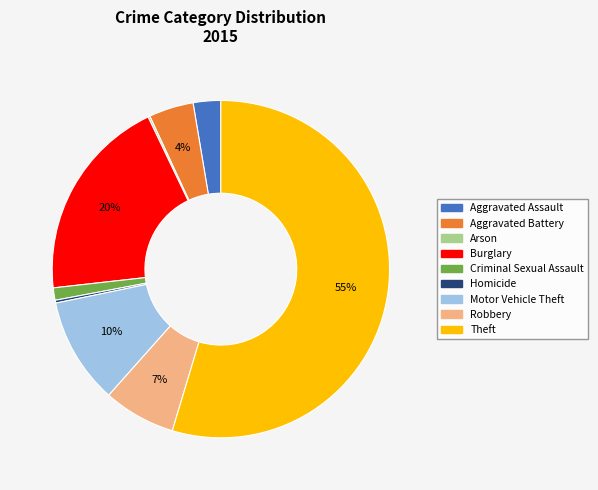

Is the sum of Motor Vehicle Theft and Burglary greater than half?

No